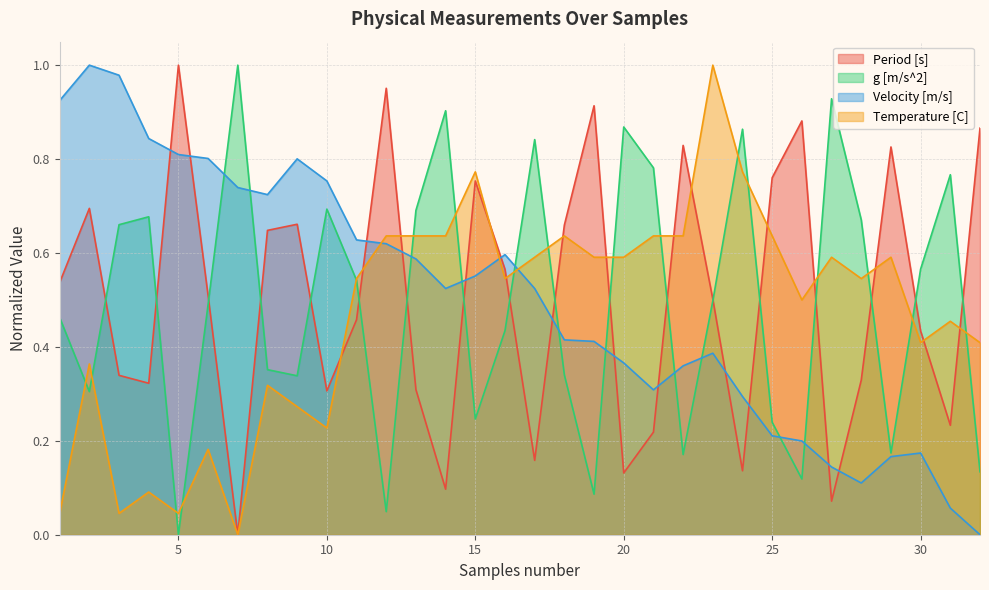

What is the sum of all Period [s] values?

16.1